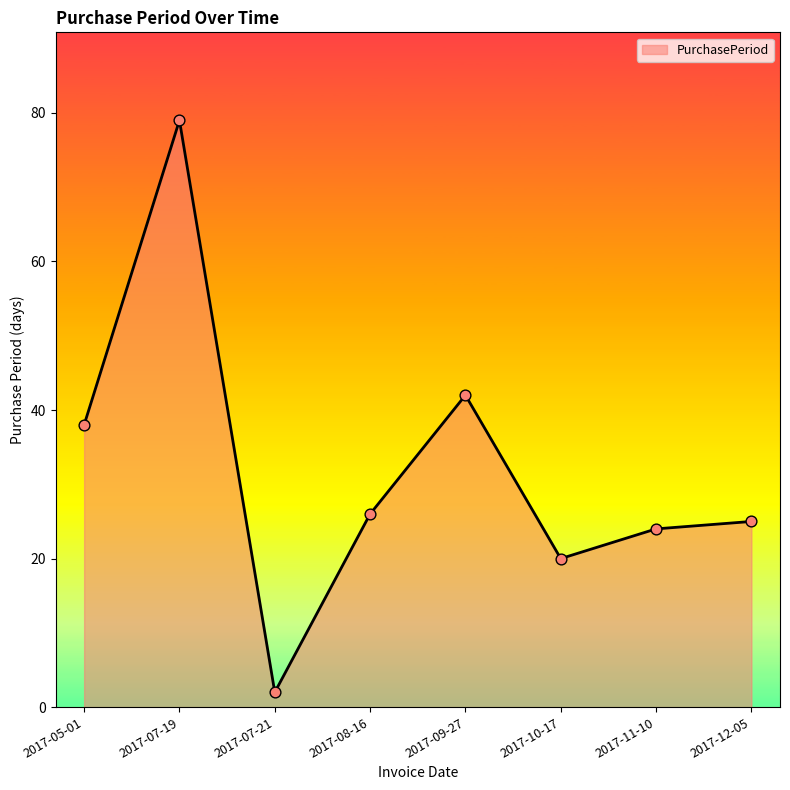

Between 2017-07-19 and 2017-08-16, which is larger?

2017-07-19